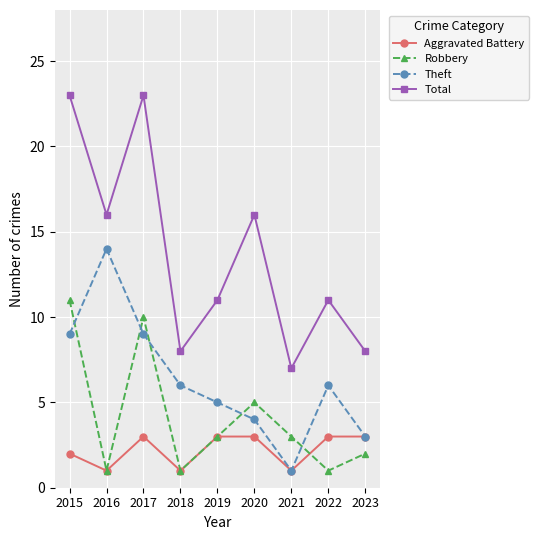

The value of Robbery at 2021 is 5. True or false?

False